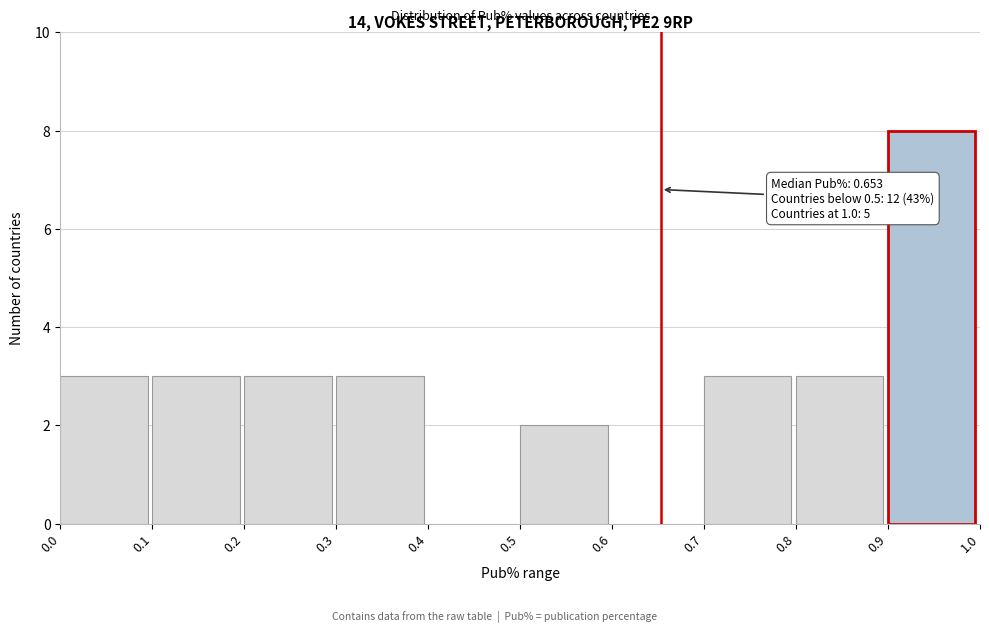

Over which range of the x-axis is the bar tallest?

0.9 to 1.0